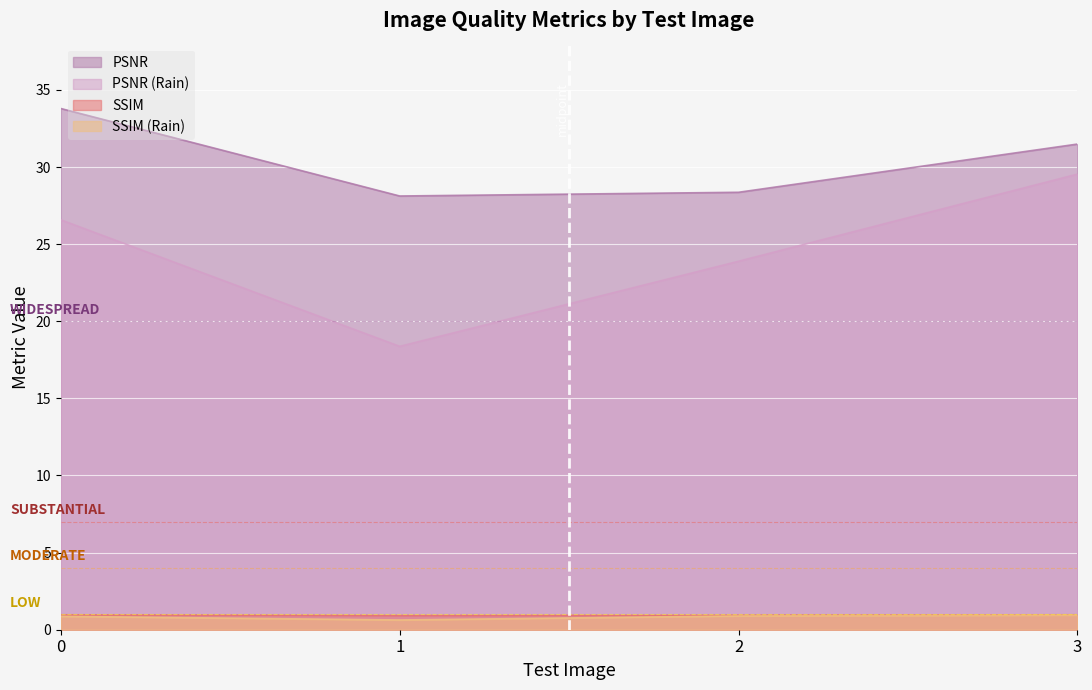

At how many categories does at least one series exceed 31?

2